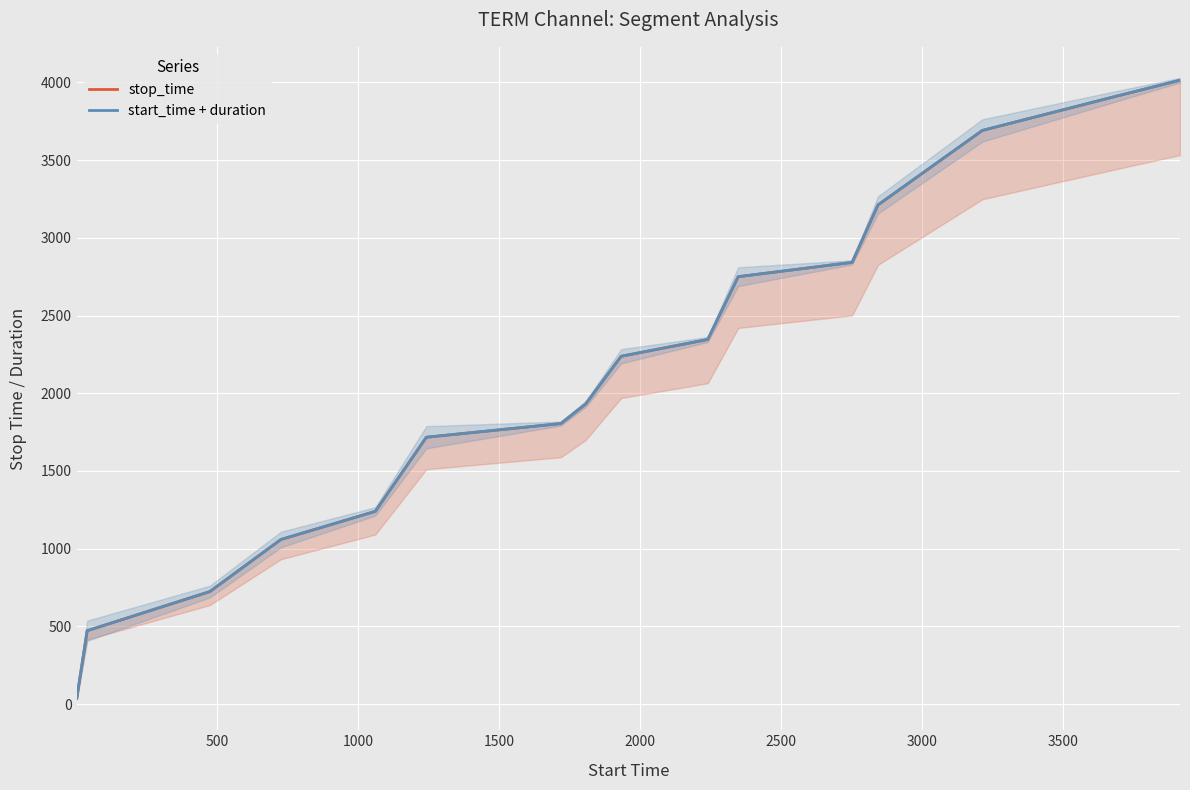

Reading left to right, list all the values displayed in this chart.

stop_time: 37	472	724	1059	1240	1717	1805	1931	2238	2346	2750	2842	3212	3691	3913	4014
start_time + duration: 37	472	724	1059	1240	1717	1805	1931	2238	2346	2750	2842	3212	3691	3913	4014